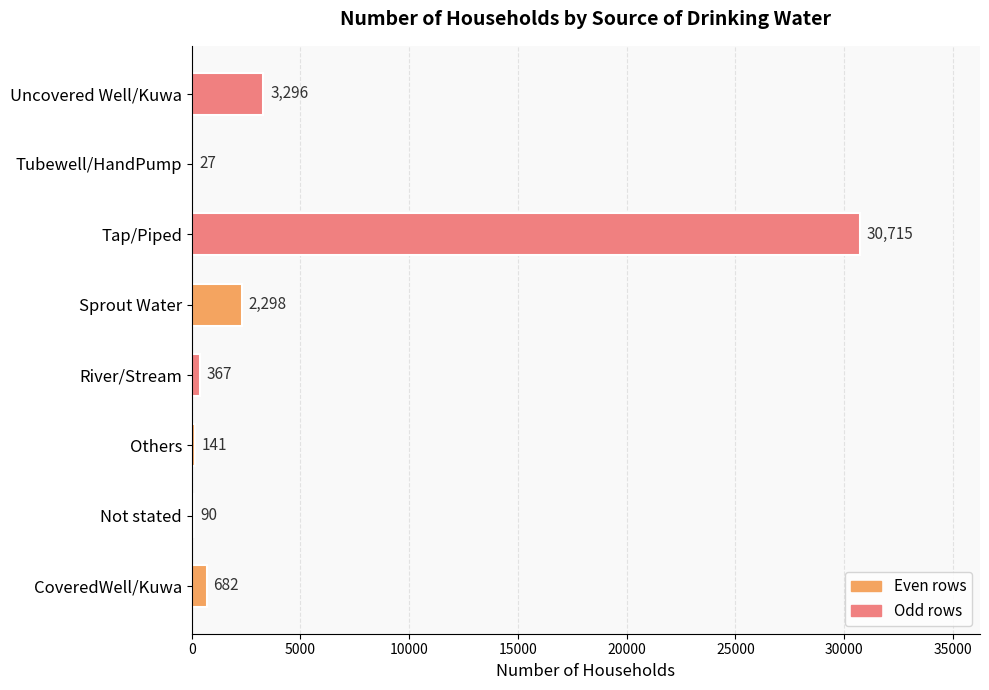

Between Tubewell/HandPump and River/Stream, which is larger?

River/Stream